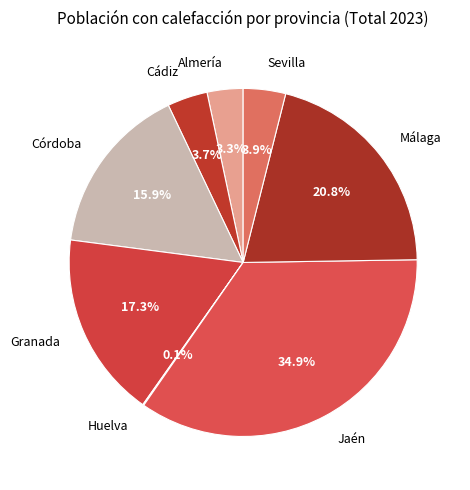

What percentage is the Sevilla slice, to the nearest percent?

4%